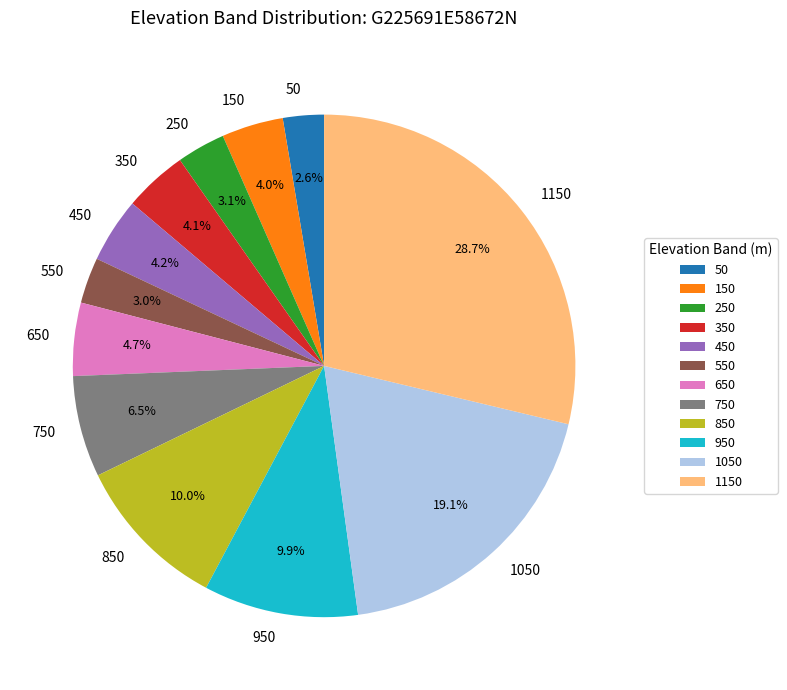

What percentage is the 950 slice, to the nearest percent?

10%